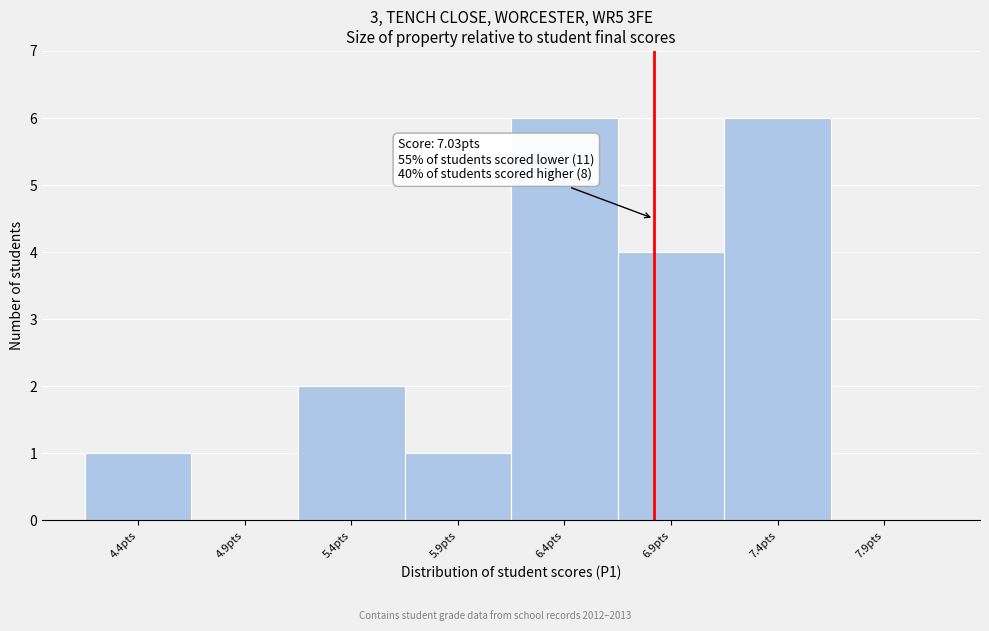

Reading left to right, transcribe all the data shown in this chart.

4.4pts=1	4.9pts=0	5.4pts=2	5.9pts=1	6.4pts=6	6.9pts=4	7.4pts=6	7.9pts=0